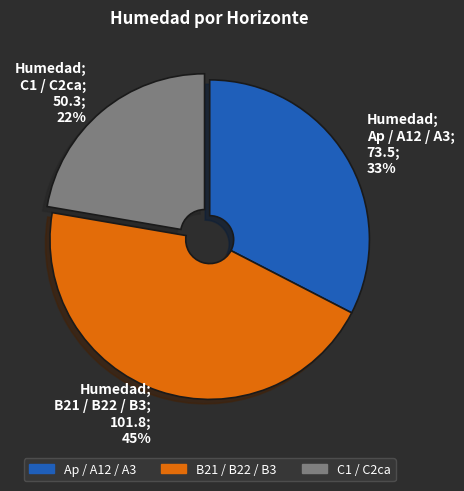

What is the ratio of the value at B21 / B22 / B3 to the value at C1 / C2ca?

2.0